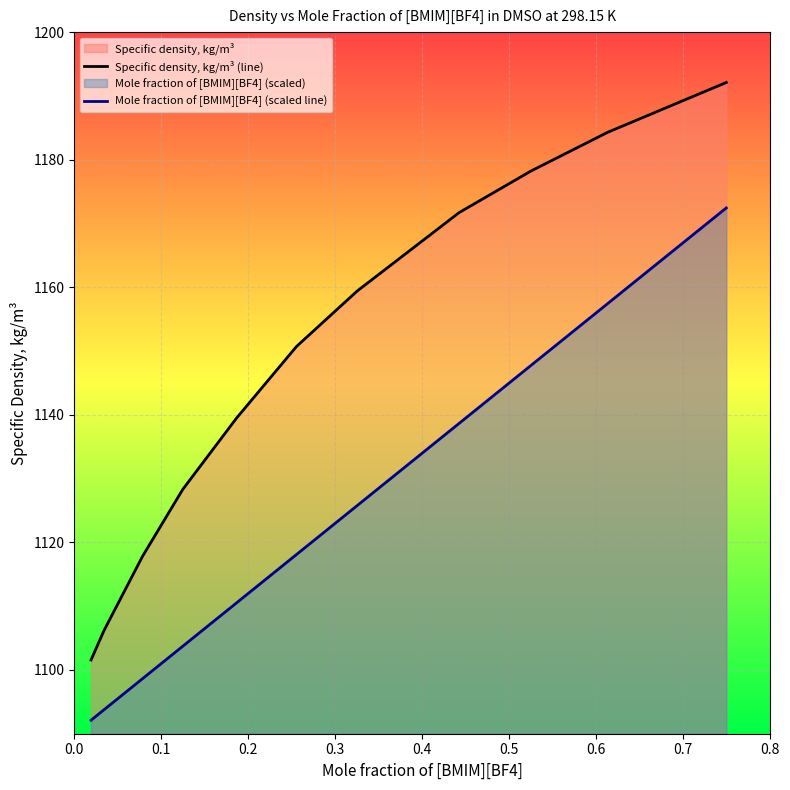

Which series has the largest total across all categories?

Specific density, kg/m³ (line)